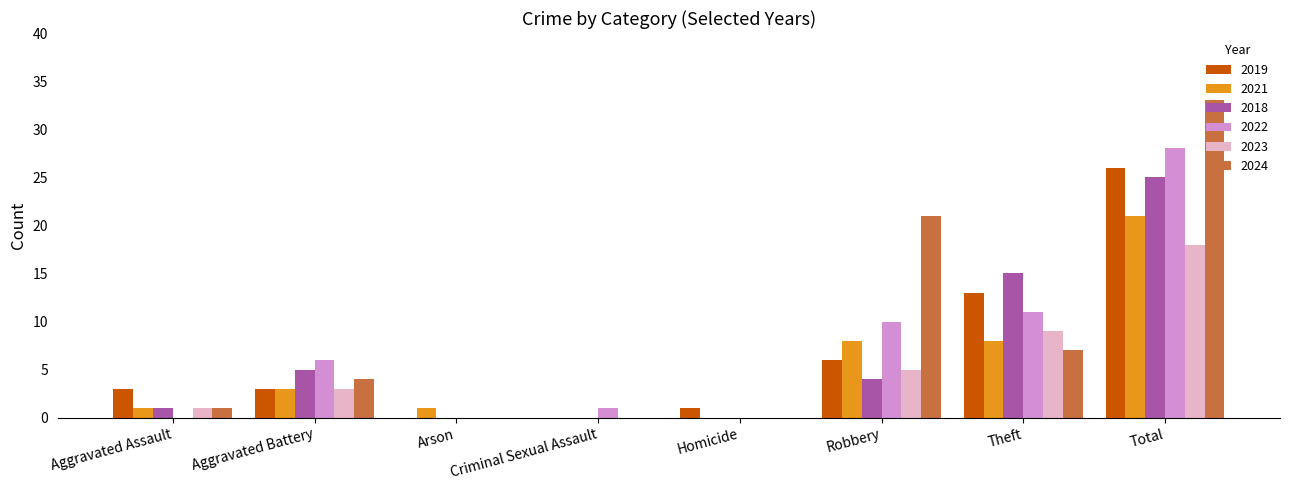

At which category is the sum across all series the highest?

Total